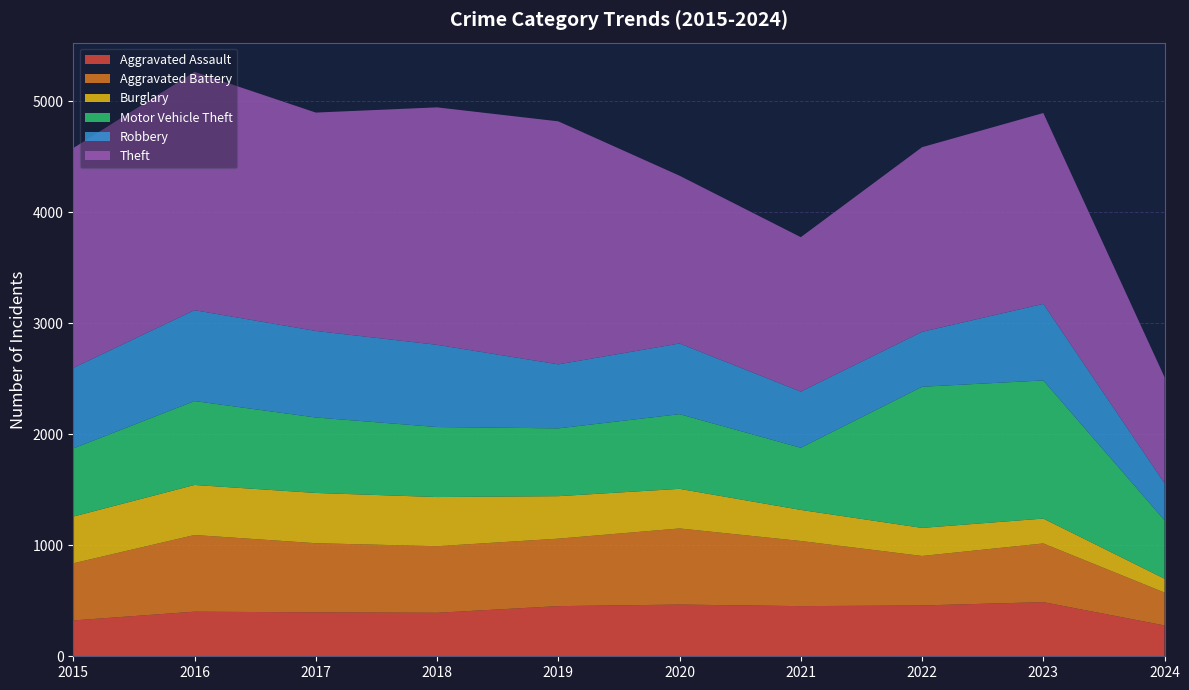

Reading right to left, what are all the values shown in this chart?

Aggravated Assault: 2024=278	2023=488	2022=458	2021=452	2020=466	2019=452	2018=392	2017=396	2016=402	2015=323
Aggravated Battery: 2024=296	2023=529	2022=446	2021=587	2020=686	2019=608	2018=600	2017=623	2016=691	2015=515
Burglary: 2024=125	2023=224	2022=253	2021=280	2020=357	2019=383	2018=443	2017=453	2016=451	2015=421
Motor Vehicle Theft: 2024=526	2023=1245	2022=1272	2021=560	2020=673	2019=611	2018=631	2017=680	2016=756	2015=614
Robbery: 2024=334	2023=690	2022=495	2021=506	2020=637	2019=577	2018=741	2017=780	2016=819	2015=726
Theft: 2024=956	2023=1720	2022=1664	2021=1392	2020=1512	2019=2190	2018=2140	2017=1968	2016=2148	2015=1981